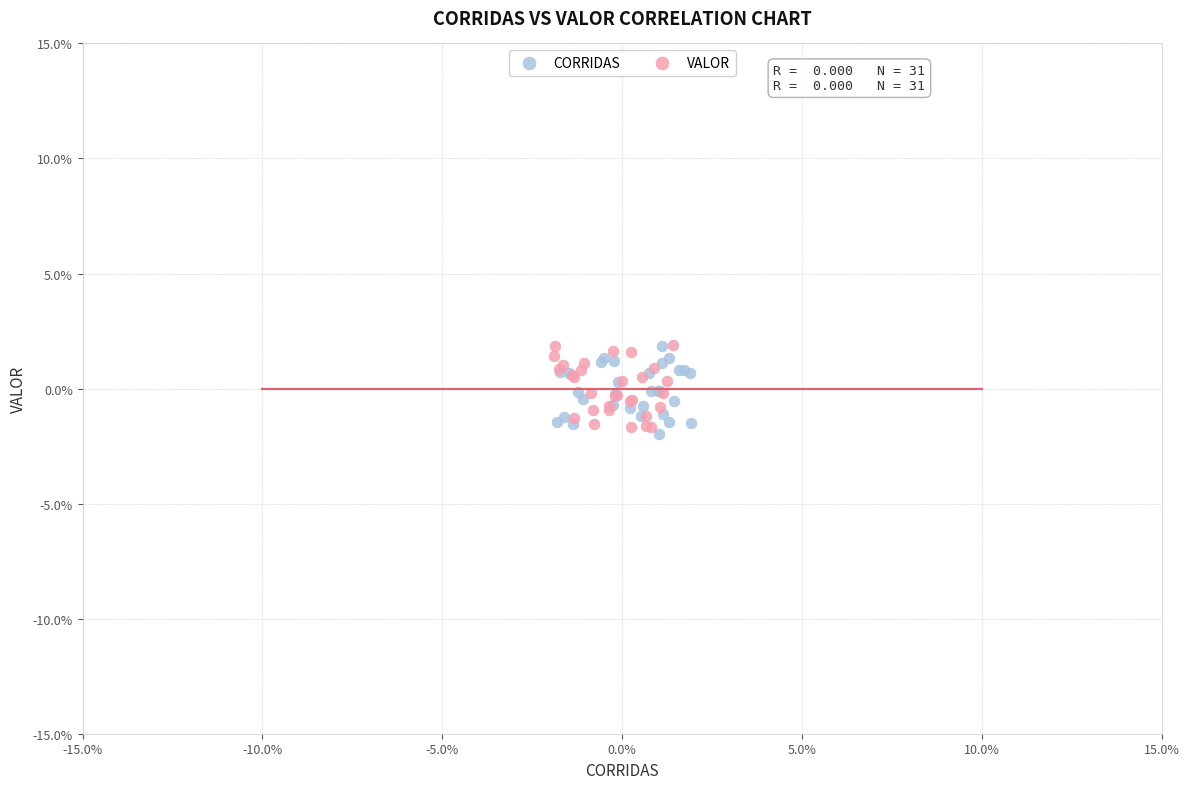

Which series contains the lowest Y value?

CORRIDAS